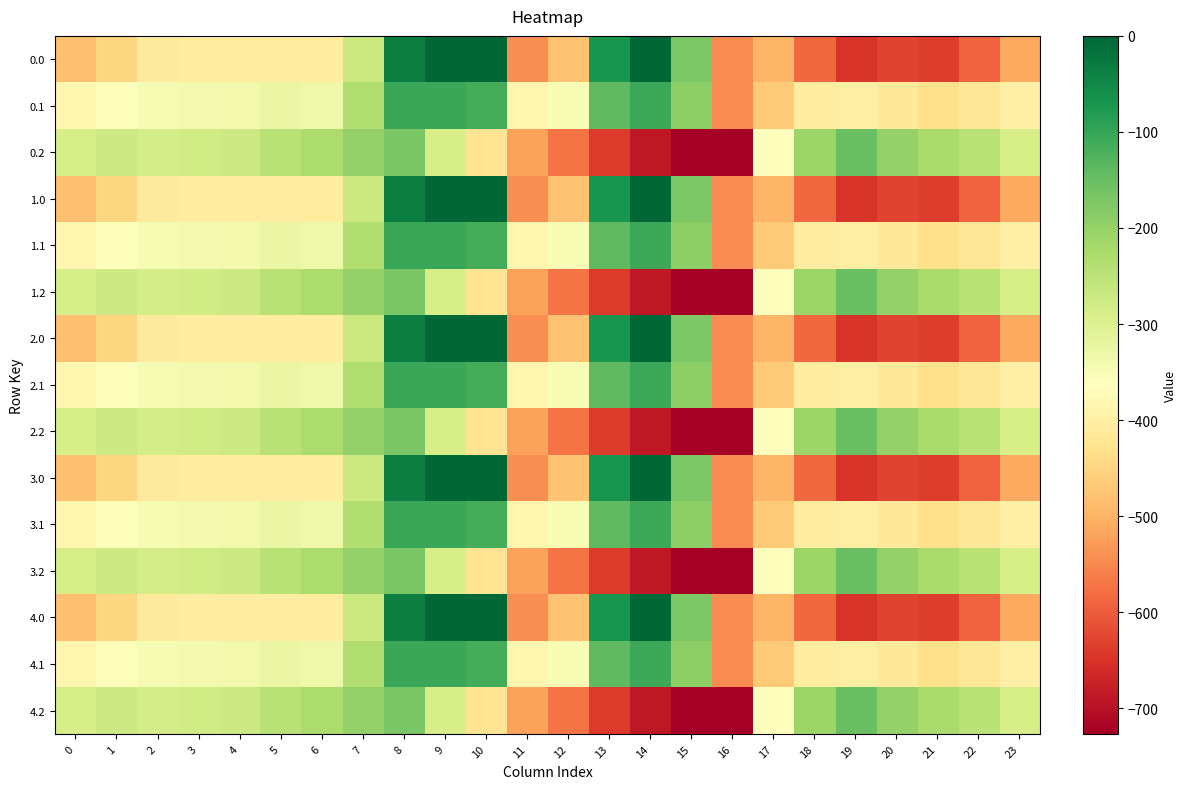

Reading left to right, what are all the values shown in this chart?

0.0: 0=-482.0	1=-449.5	2=-410.3	3=-404.4	4=-404.9	5=-403.8	6=-408.0	7=-270.7	8=-35.0	9=0.0	10=0.0	11=-544.3	12=-477.2	13=-70.2	14=-0.3	15=-172.8	16=-545.4	17=-494.8	18=-586.7	19=-649.2	20=-629.9	21=-638.4	22=-592.3	23=-511.3
0.1: 0=-384.6	1=-361.1	2=-347.9	3=-342.7	4=-339.6	5=-325.7	6=-332.2	7=-234.9	8=-102.3	9=-104.8	10=-114.0	11=-384.7	12=-350.8	13=-141.2	14=-105.5	15=-190.4	16=-547.3	17=-466.6	18=-405.4	19=-400.2	20=-414.5	21=-432.4	22=-419.9	23=-399.4
0.2: 0=-287.1	1=-272.7	2=-285.5	3=-281.0	4=-274.4	5=-245.0	6=-228.8	7=-199.0	8=-169.5	9=-288.5	10=-423.5	11=-520.6	12=-571.2	13=-640.4	14=-687.4	15=-725.8	16=-726.6	17=-362.4	18=-210.0	19=-151.0	20=-199.2	21=-226.4	22=-247.4	23=-287.5
1.0: 0=-482.0	1=-449.5	2=-410.3	3=-404.4	4=-404.9	5=-403.8	6=-408.0	7=-270.7	8=-35.0	9=0.0	10=0.0	11=-544.3	12=-477.2	13=-70.2	14=-0.3	15=-172.8	16=-545.4	17=-494.8	18=-586.7	19=-649.2	20=-629.9	21=-638.4	22=-592.3	23=-511.3
1.1: 0=-384.6	1=-361.1	2=-347.9	3=-342.7	4=-339.6	5=-325.7	6=-332.2	7=-234.9	8=-102.3	9=-104.8	10=-114.0	11=-384.7	12=-350.8	13=-141.2	14=-105.5	15=-190.4	16=-547.3	17=-466.6	18=-405.4	19=-400.2	20=-414.5	21=-432.4	22=-419.9	23=-399.4
1.2: 0=-287.1	1=-272.7	2=-285.5	3=-281.0	4=-274.4	5=-245.0	6=-228.8	7=-199.0	8=-169.5	9=-288.5	10=-423.5	11=-520.6	12=-571.2	13=-640.4	14=-687.4	15=-725.8	16=-726.6	17=-362.4	18=-210.0	19=-151.0	20=-199.2	21=-226.4	22=-247.4	23=-287.5
2.0: 0=-482.0	1=-449.5	2=-410.3	3=-404.4	4=-404.9	5=-403.8	6=-408.0	7=-270.7	8=-35.0	9=0.0	10=0.0	11=-544.3	12=-477.2	13=-70.2	14=-0.3	15=-172.8	16=-545.4	17=-494.8	18=-586.7	19=-649.2	20=-629.9	21=-638.4	22=-592.3	23=-511.3
2.1: 0=-384.6	1=-361.1	2=-347.9	3=-342.7	4=-339.6	5=-325.7	6=-332.2	7=-234.9	8=-102.3	9=-104.8	10=-114.0	11=-384.7	12=-350.8	13=-141.2	14=-105.5	15=-190.4	16=-547.3	17=-466.6	18=-405.4	19=-400.2	20=-414.5	21=-432.4	22=-419.9	23=-399.4
2.2: 0=-287.1	1=-272.7	2=-285.5	3=-281.0	4=-274.4	5=-245.0	6=-228.8	7=-199.0	8=-169.5	9=-288.5	10=-423.5	11=-520.6	12=-571.2	13=-640.4	14=-687.4	15=-725.8	16=-726.6	17=-362.4	18=-210.0	19=-151.0	20=-199.2	21=-226.4	22=-247.4	23=-287.5
3.0: 0=-482.0	1=-449.5	2=-410.3	3=-404.4	4=-404.9	5=-403.8	6=-408.0	7=-270.7	8=-35.0	9=0.0	10=0.0	11=-544.3	12=-477.2	13=-70.2	14=-0.3	15=-172.8	16=-545.4	17=-494.8	18=-586.7	19=-649.2	20=-629.9	21=-638.4	22=-592.3	23=-511.3
3.1: 0=-384.6	1=-361.1	2=-347.9	3=-342.7	4=-339.6	5=-325.7	6=-332.2	7=-234.9	8=-102.3	9=-104.8	10=-114.0	11=-384.7	12=-350.8	13=-141.2	14=-105.5	15=-190.4	16=-547.3	17=-466.6	18=-405.4	19=-400.2	20=-414.5	21=-432.4	22=-419.9	23=-399.4
3.2: 0=-287.1	1=-272.7	2=-285.5	3=-281.0	4=-274.4	5=-245.0	6=-228.8	7=-199.0	8=-169.5	9=-288.5	10=-423.5	11=-520.6	12=-571.2	13=-640.4	14=-687.4	15=-725.8	16=-726.6	17=-362.4	18=-210.0	19=-151.0	20=-199.2	21=-226.4	22=-247.4	23=-287.5
4.0: 0=-482.0	1=-449.5	2=-410.3	3=-404.4	4=-404.9	5=-403.8	6=-408.0	7=-270.7	8=-35.0	9=0.0	10=0.0	11=-544.3	12=-477.2	13=-70.2	14=-0.3	15=-172.8	16=-545.4	17=-494.8	18=-586.7	19=-649.2	20=-629.9	21=-638.4	22=-592.3	23=-511.3
4.1: 0=-384.6	1=-361.1	2=-347.9	3=-342.7	4=-339.6	5=-325.7	6=-332.2	7=-234.9	8=-102.3	9=-104.8	10=-114.0	11=-384.7	12=-350.8	13=-141.2	14=-105.5	15=-190.4	16=-547.3	17=-466.6	18=-405.4	19=-400.2	20=-414.5	21=-432.4	22=-419.9	23=-399.4
4.2: 0=-287.1	1=-272.7	2=-285.5	3=-281.0	4=-274.4	5=-245.0	6=-228.8	7=-199.0	8=-169.5	9=-288.5	10=-423.5	11=-520.6	12=-571.2	13=-640.4	14=-687.4	15=-725.8	16=-726.6	17=-362.4	18=-210.0	19=-151.0	20=-199.2	21=-226.4	22=-247.4	23=-287.5